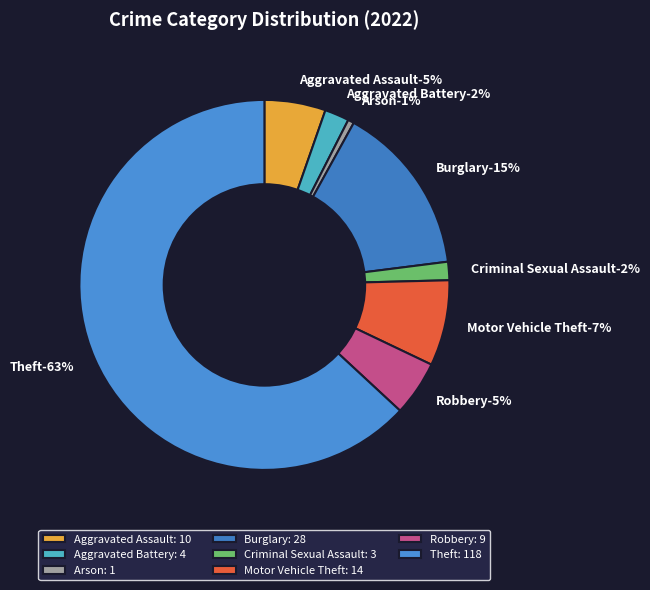

Which has a higher value, Motor Vehicle Theft or Aggravated Assault?

Motor Vehicle Theft